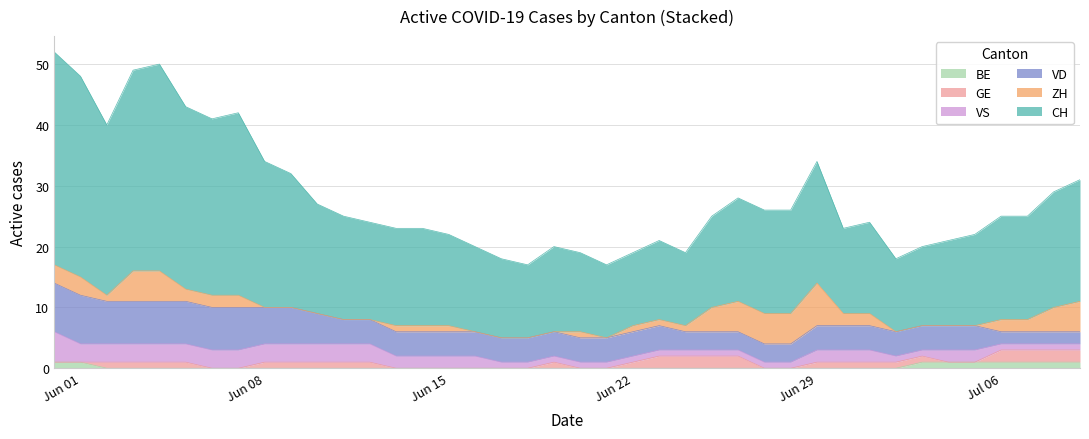

What are all the series names shown in the legend?

BE, GE, VS, VD, ZH, CH